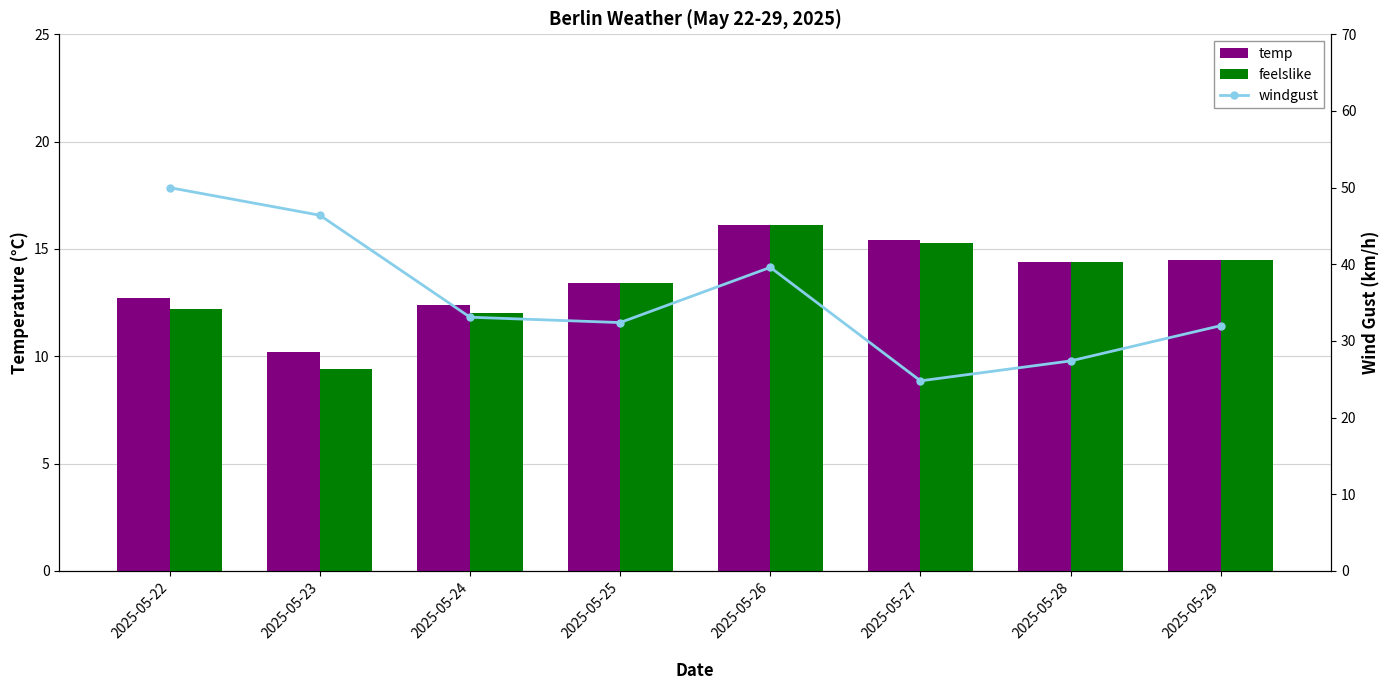

Rank the series at 2025-05-22 from highest to lowest value.

windgust, temp, feelslike